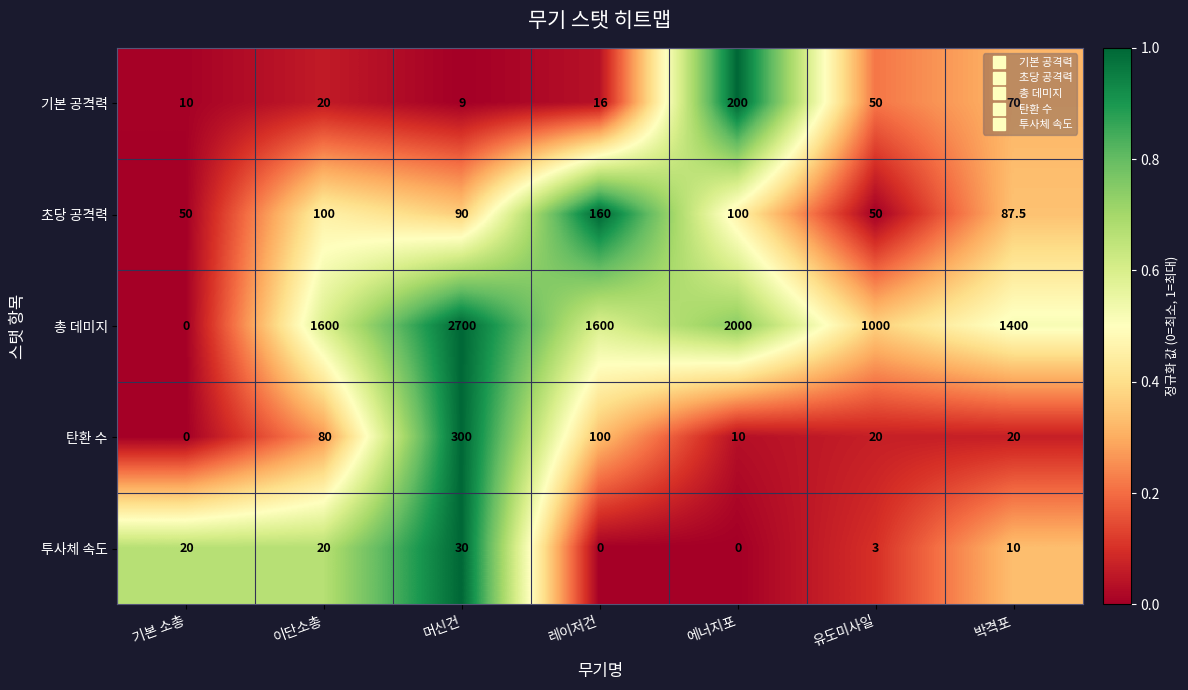

Where is 탄환 수 nearest to the value 150?

레이저건